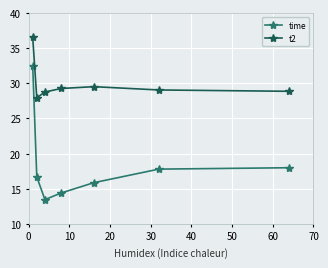

True or false: time has more than 2 points higher than both neighbors.

False